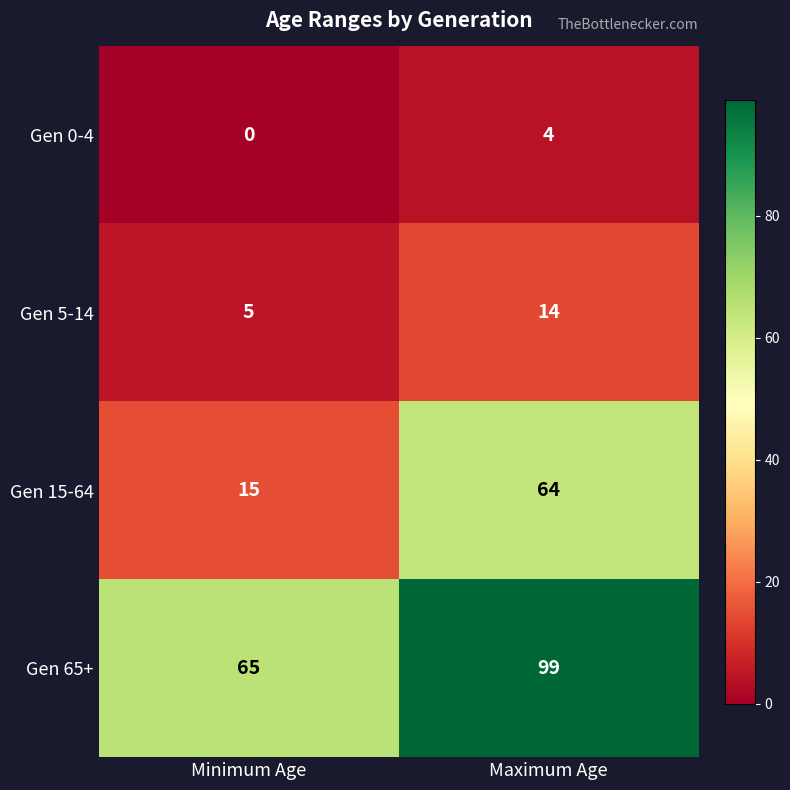

How many categories are shown in the chart?

2